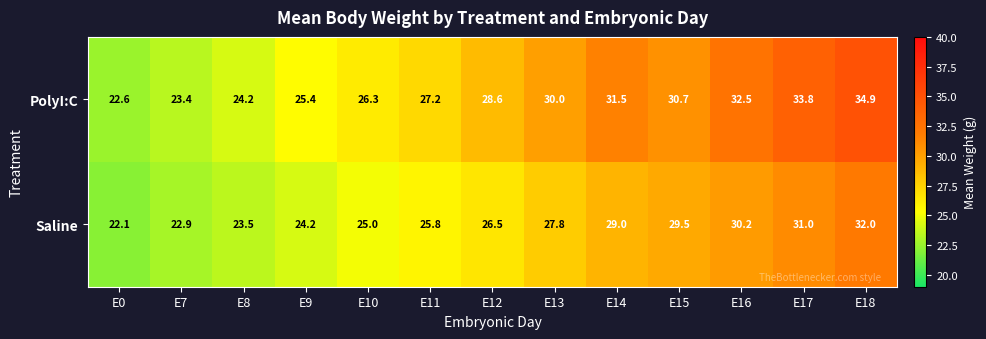

What is the sum of the PolyI:C values at E10 and E9?

51.7